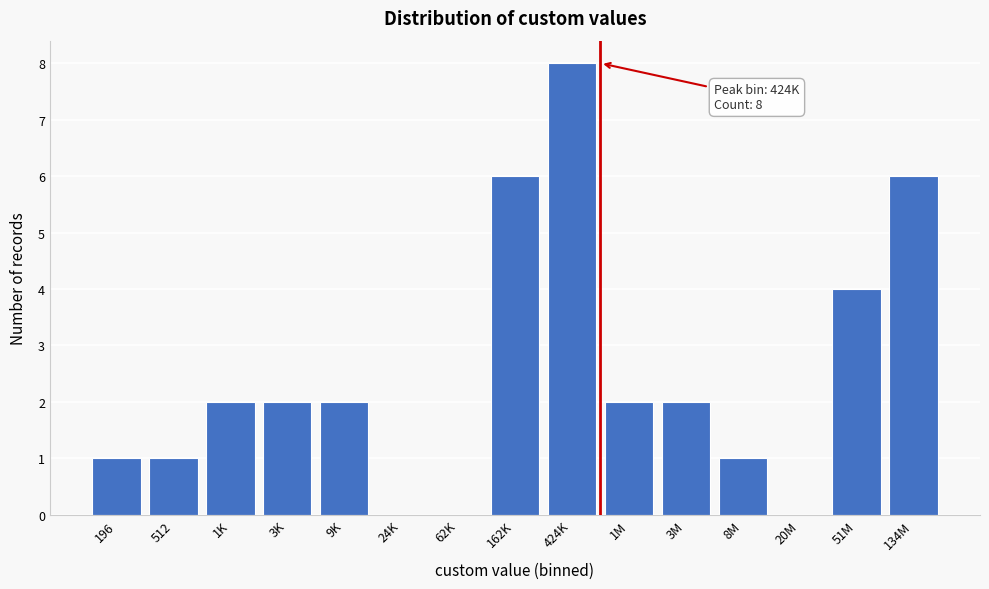

Reading right to left, what are all the values shown in this chart?

134M=6	51M=4	20M=0	8M=1	3M=2	1M=2	424K=8	162K=6	62K=0	24K=0	9K=2	3K=2	1K=2	512=1	196=1